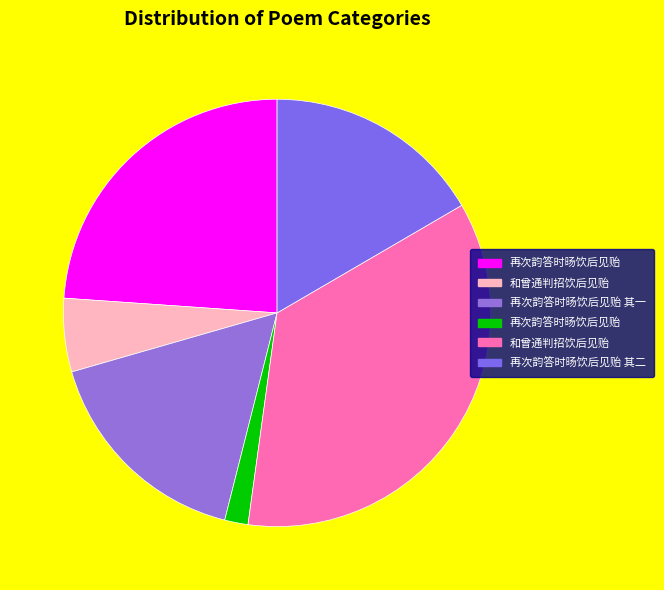

How many segments does this pie chart have?

6